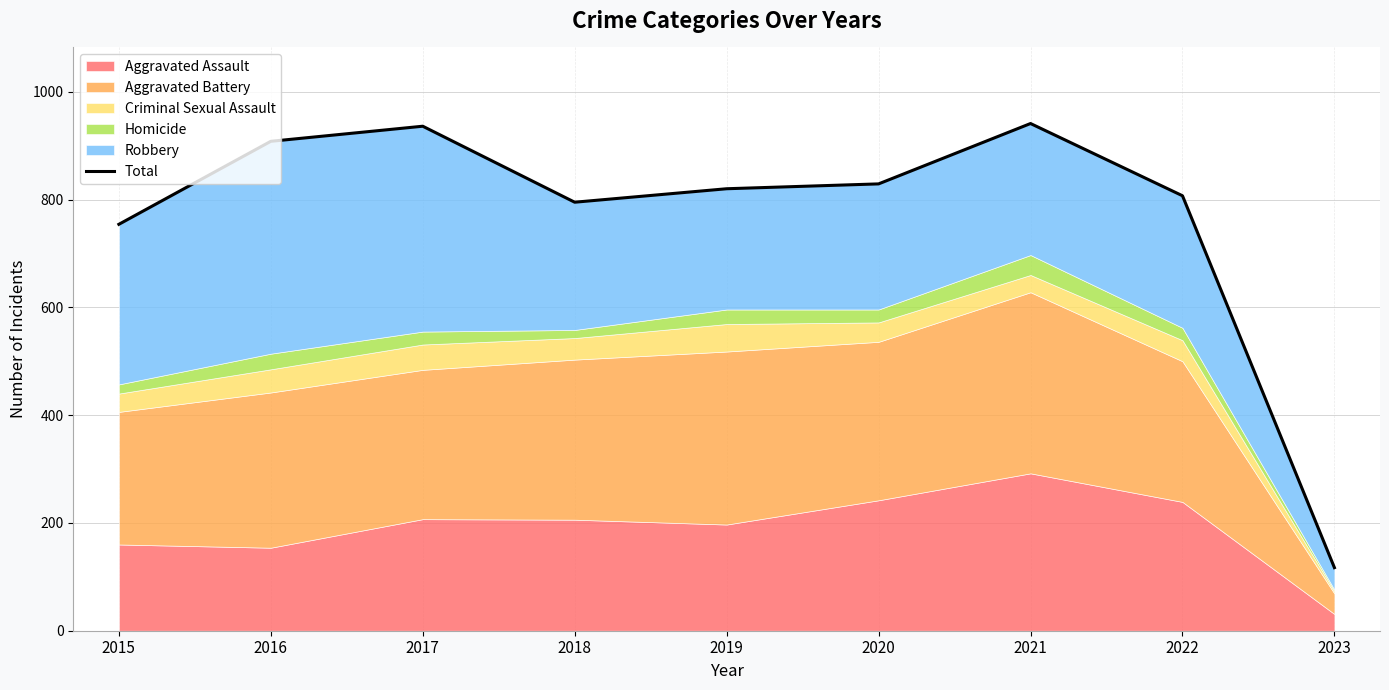

Is it true that the value at 2015 is 160?

False